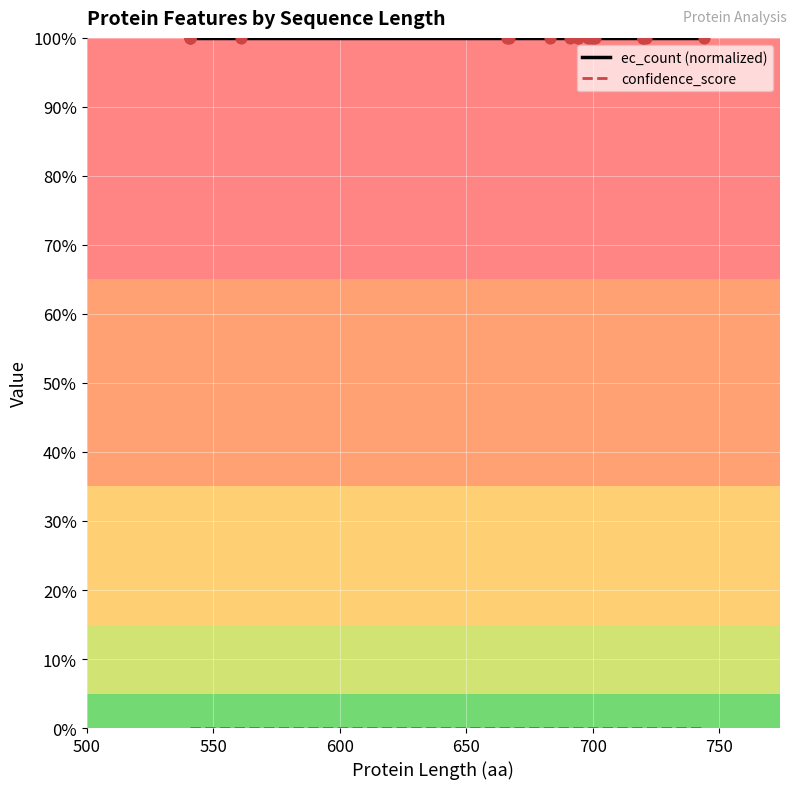

Which series reaches the maximum Y coordinate?

ec_count (normalized)